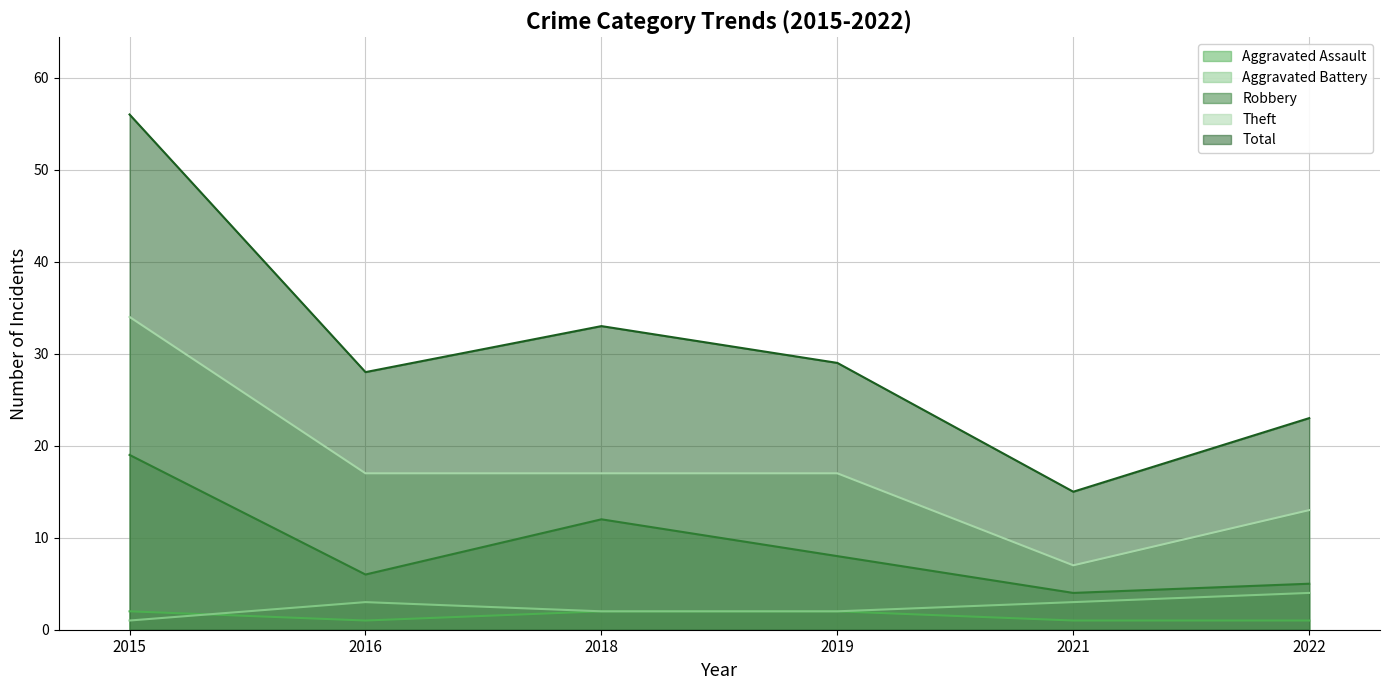

Is it true that Total equals 29 at 2019?

True